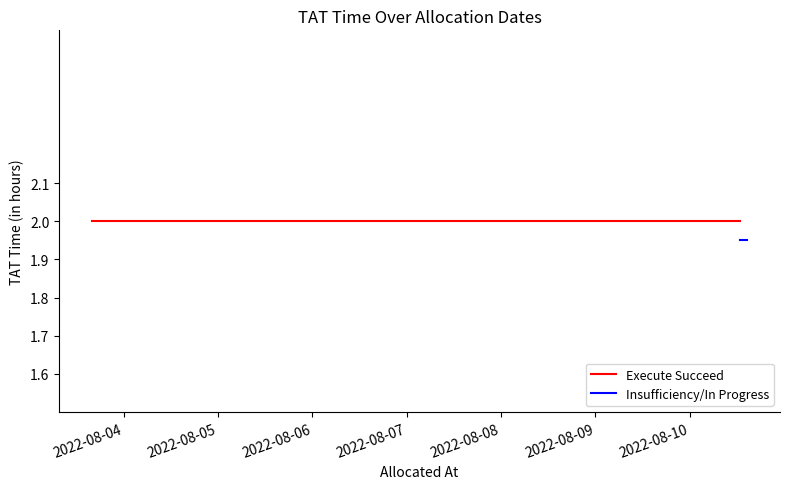

What is the value of the Execute Succeed point at the 2nd from the left?

2.0